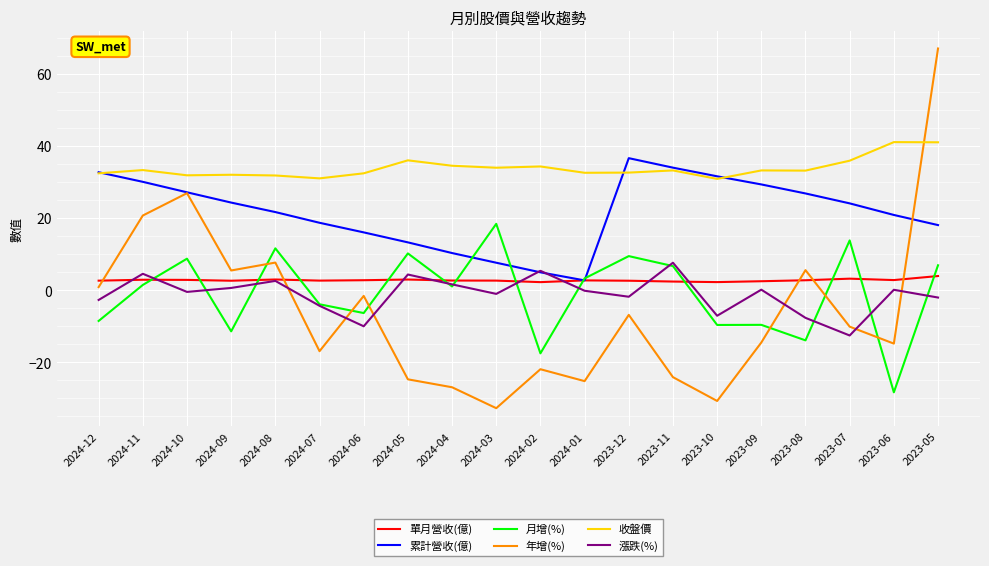

What is the sum of the 單月營收(億) values at 2024-11 and 2023-10?

5.2